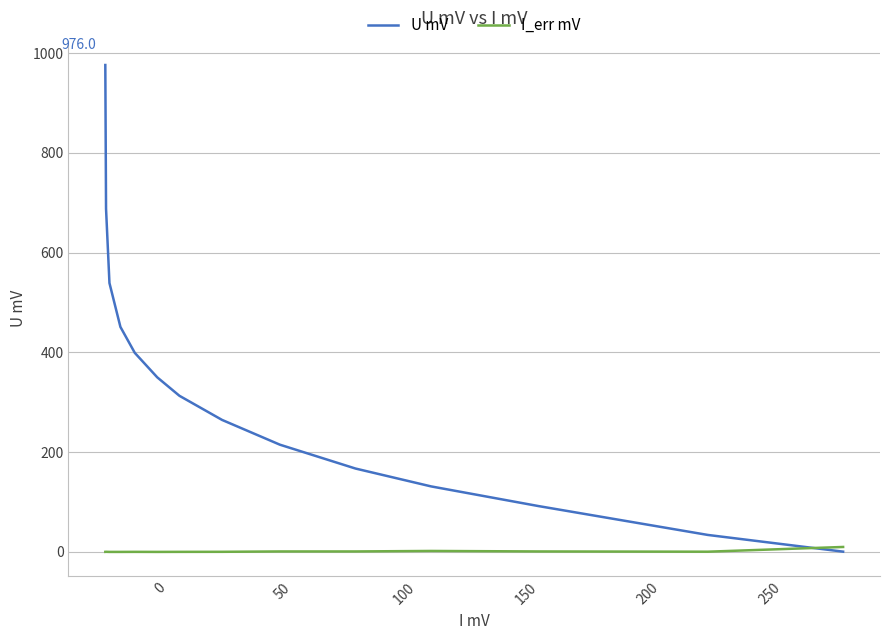

What is the smallest value displayed?

0.1